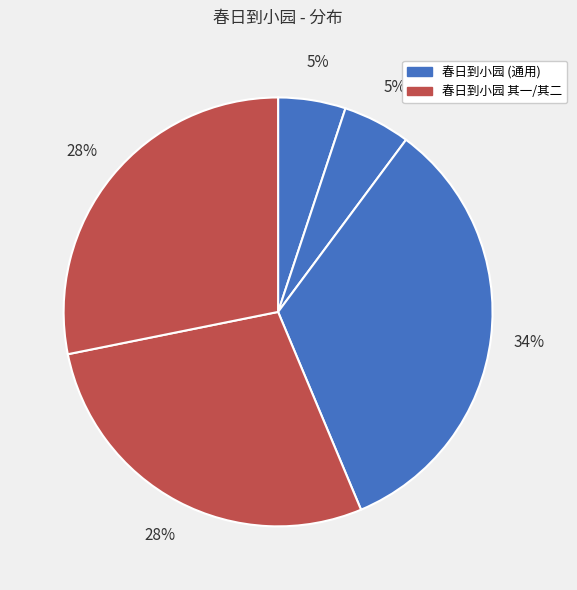

How many slices are in this pie chart?

5